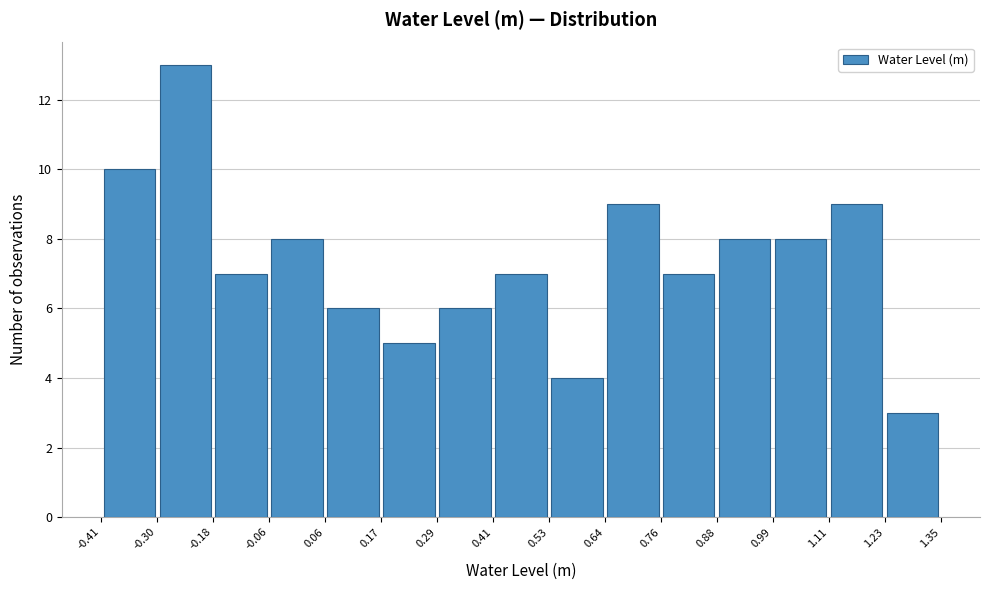

Reading left to right, transcribe this chart: for each bar, give the range it covers on the x-axis and its height. The values are not printed on the chart, so give them approximately, as read against the axis.

-0.41 to -0.30: 10
-0.30 to -0.18: 13
-0.18 to -0.06: 7
-0.06 to 0.06: 8
0.06 to 0.17: 6
0.17 to 0.29: 5
0.29 to 0.41: 6
0.41 to 0.53: 7
0.53 to 0.64: 4
0.64 to 0.76: 9
0.76 to 0.88: 7
0.88 to 0.99: 8
0.99 to 1.11: 8
1.11 to 1.23: 9
1.23 to 1.35: 3